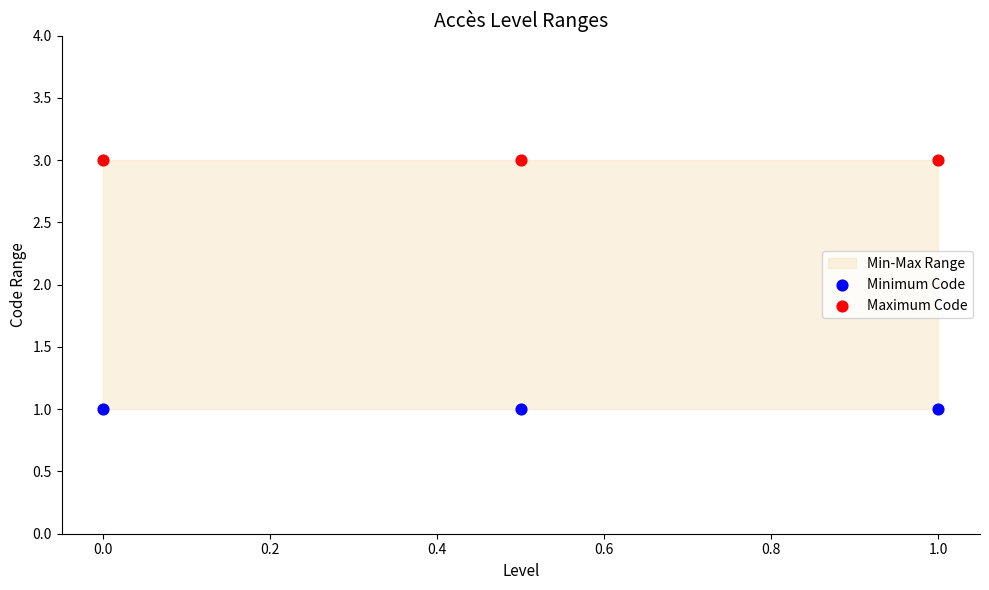

Which series contains the highest Y value?

Maximum Code